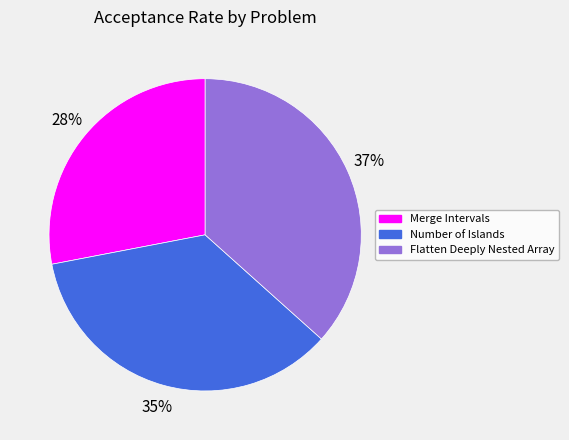

The Flatten Deeply Nested Array slice represents 49% of the pie. True or false?

False